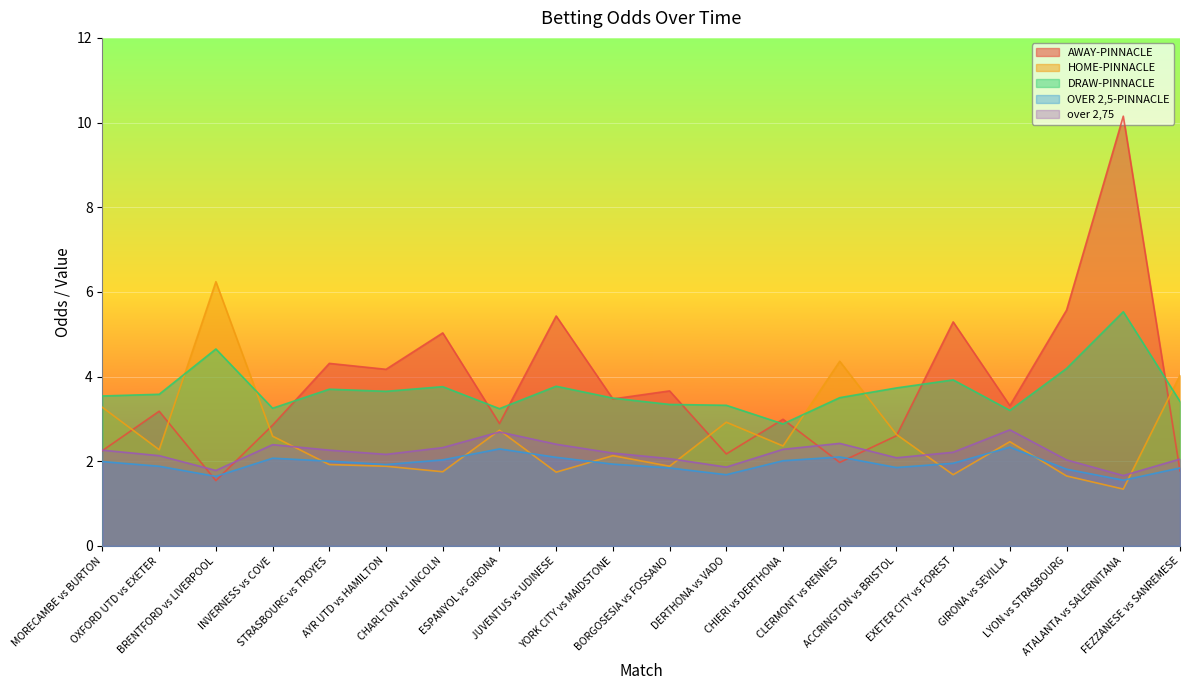

At which label is AWAY-PINNACLE closest to 5?

CHARLTON vs LINCOLN